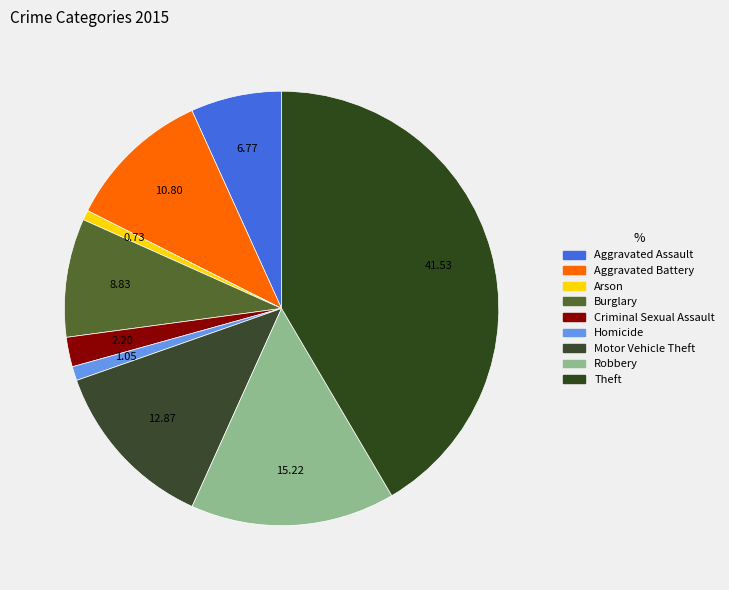

Which category has the smallest portion of the pie?

Arson